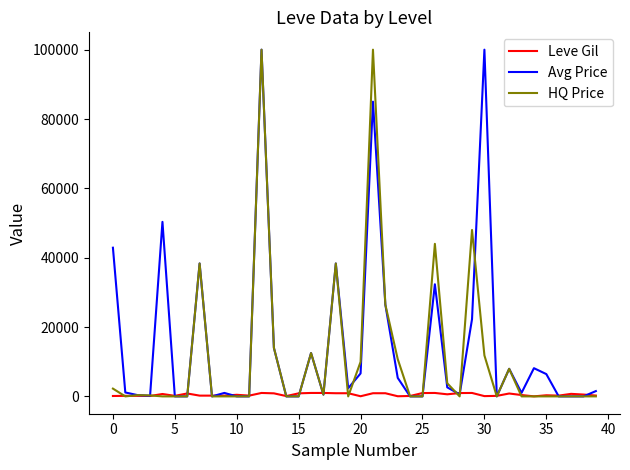

List the series in order of their overall mean, lowest first.

Leve Gil, HQ Price, Avg Price